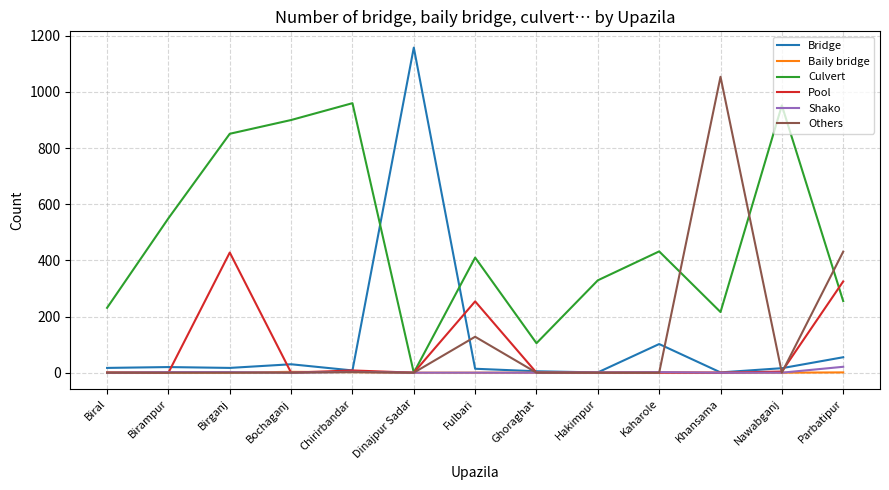

At which label is Pool closest to 214?

Fulbari